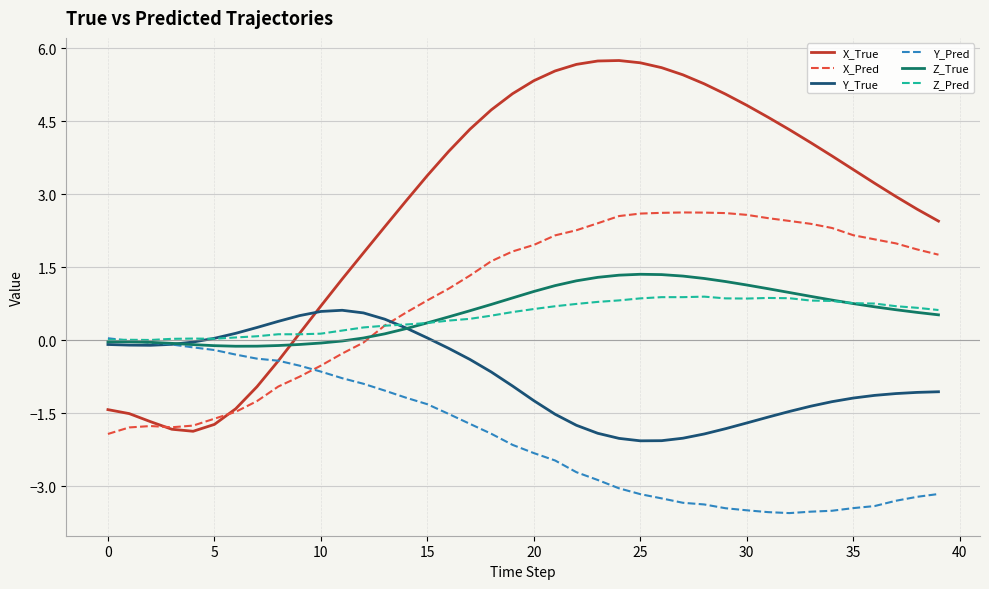

True or false: X_Pred has more than 0 points higher than both neighbors.

True